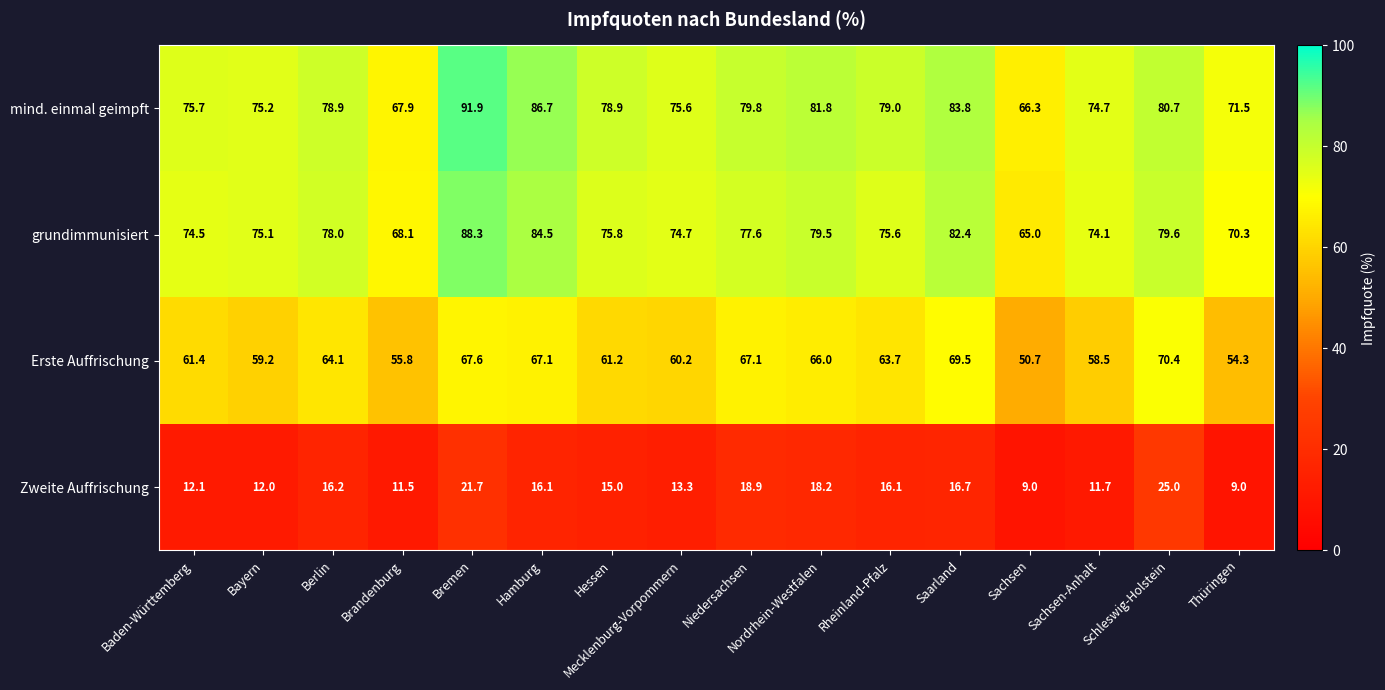

At which label does Zweite Auffrischung reach its peak?

Schleswig-Holstein